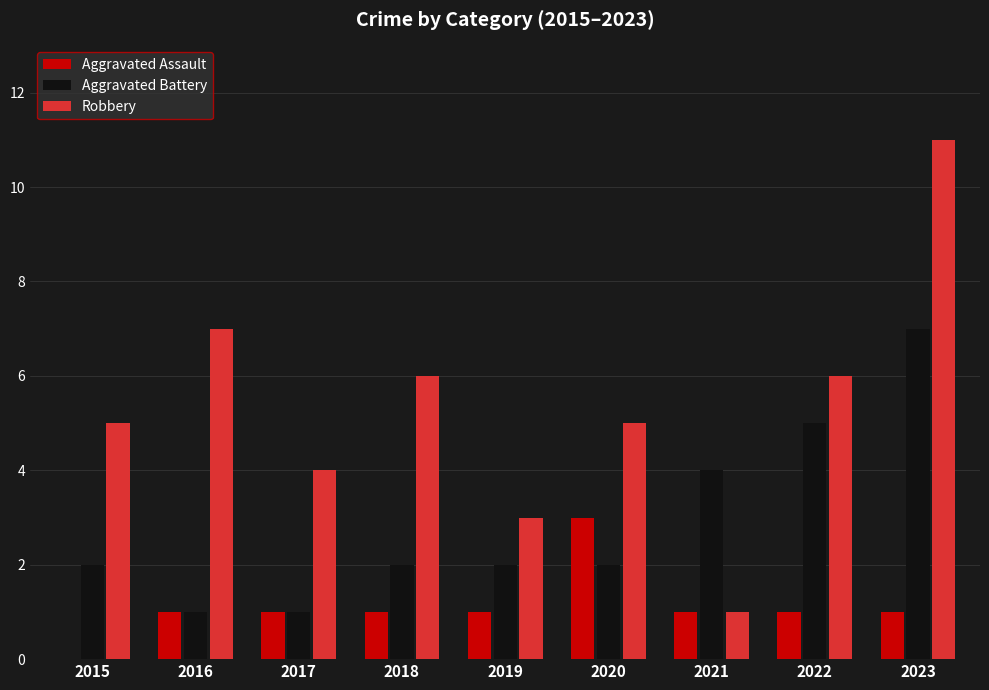

Reading left to right, extract all data points from this chart.

Aggravated Assault: 0	1	1	1	1	3	1	1	1
Aggravated Battery: 2	1	1	2	2	2	4	5	7
Robbery: 5	7	4	6	3	5	1	6	11